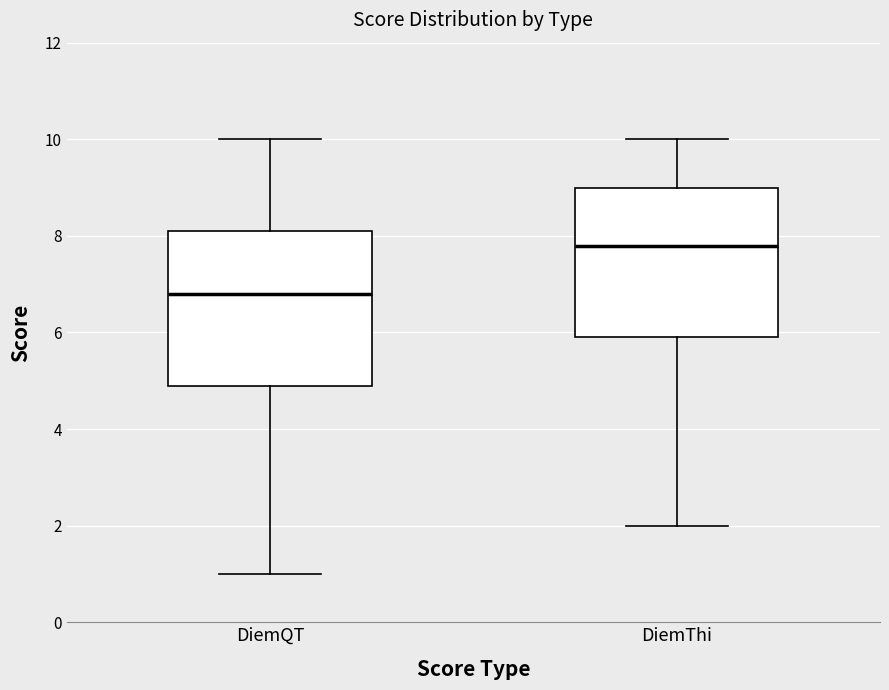

Reading left to right, transcribe this box plot: for each box, give where its median line is, the range the box spans, and where its two whiskers end, as read against the y-axis. The values are not printed on the chart, so give them approximately, as read against the axis.

DiemQT: median 6.8, box 5.0 to 8.2, whiskers 1.0 to 10.0
DiemThi: median 7.8, box 6.0 to 9.0, whiskers 2.0 to 10.0